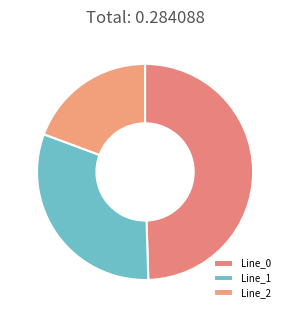

Which has a higher value, Line_1 or Line_0?

Line_0